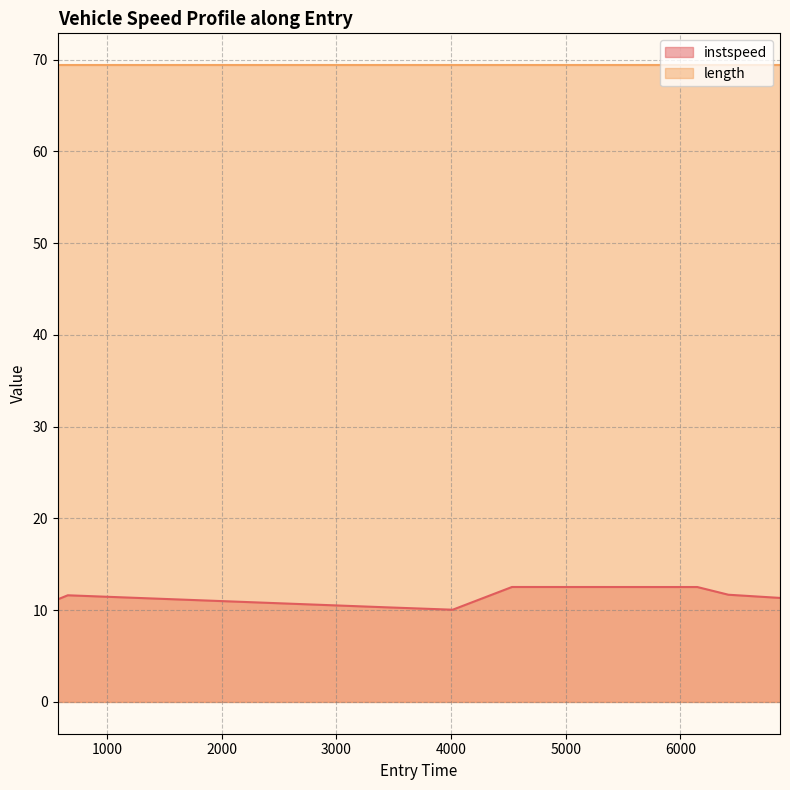

What value does the data have at 4014.842818163995?

10.0